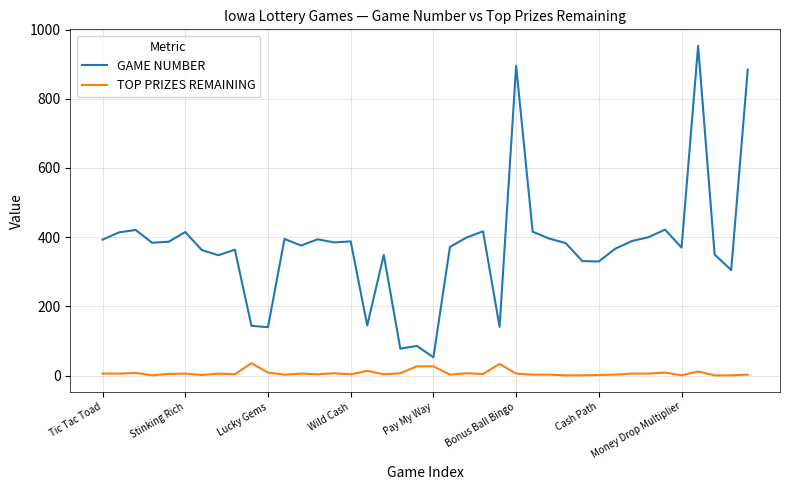

Which series has the widest spread of values?

GAME NUMBER